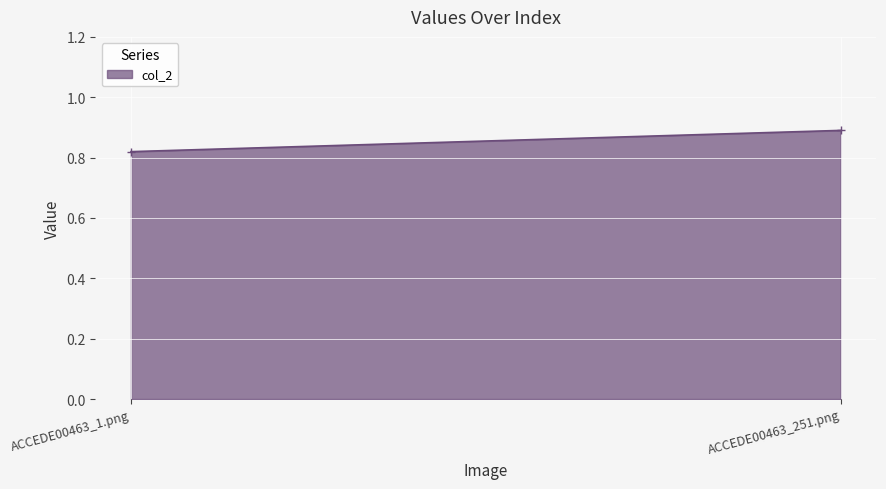

Reading left to right, list all the values displayed in this chart.

ACCEDE00463_1.png=0.8	ACCEDE00463_251.png=0.9